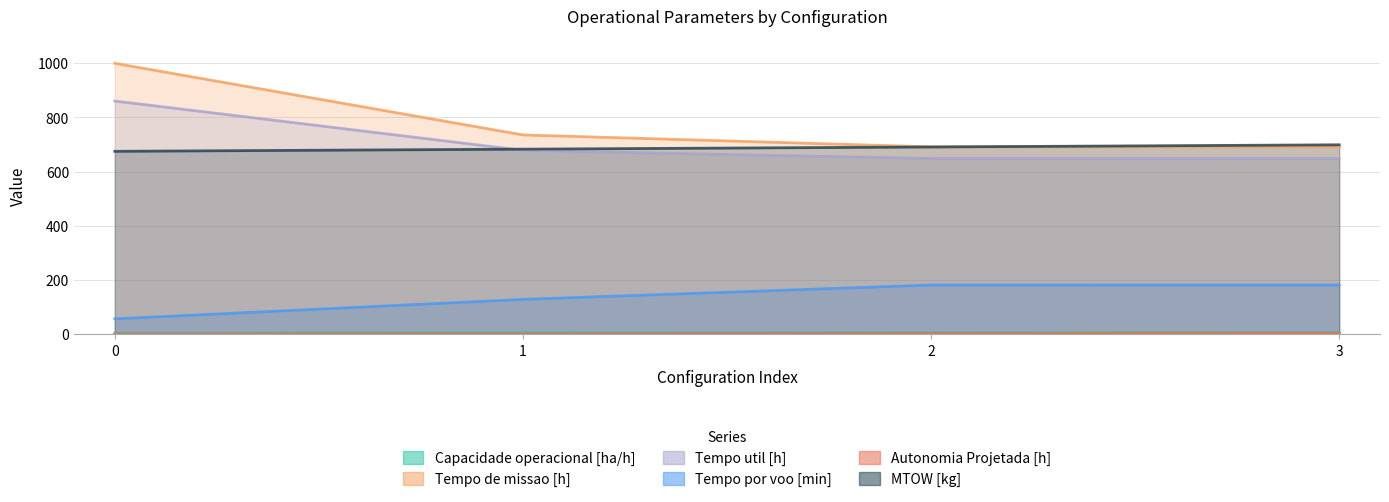

What is the maximum value shown in the chart?

1000.0